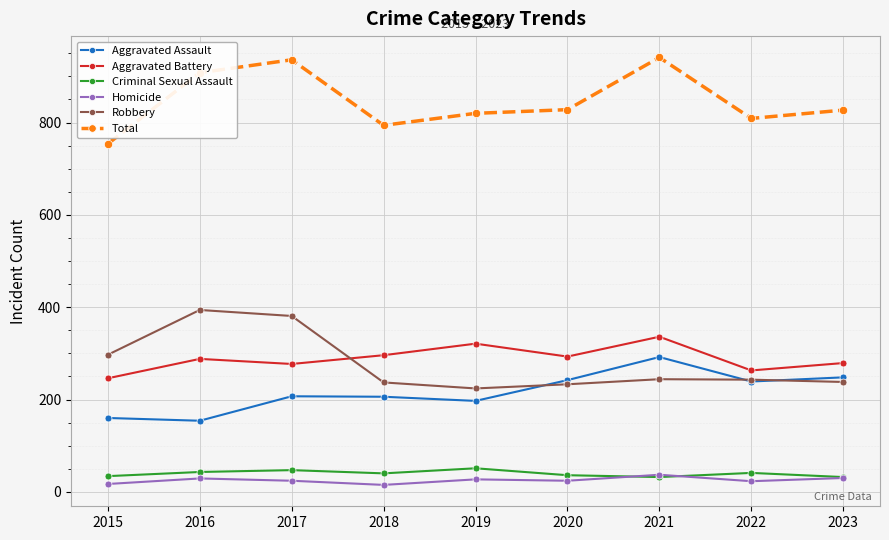

Is this an area chart (filled region under the line)?

No